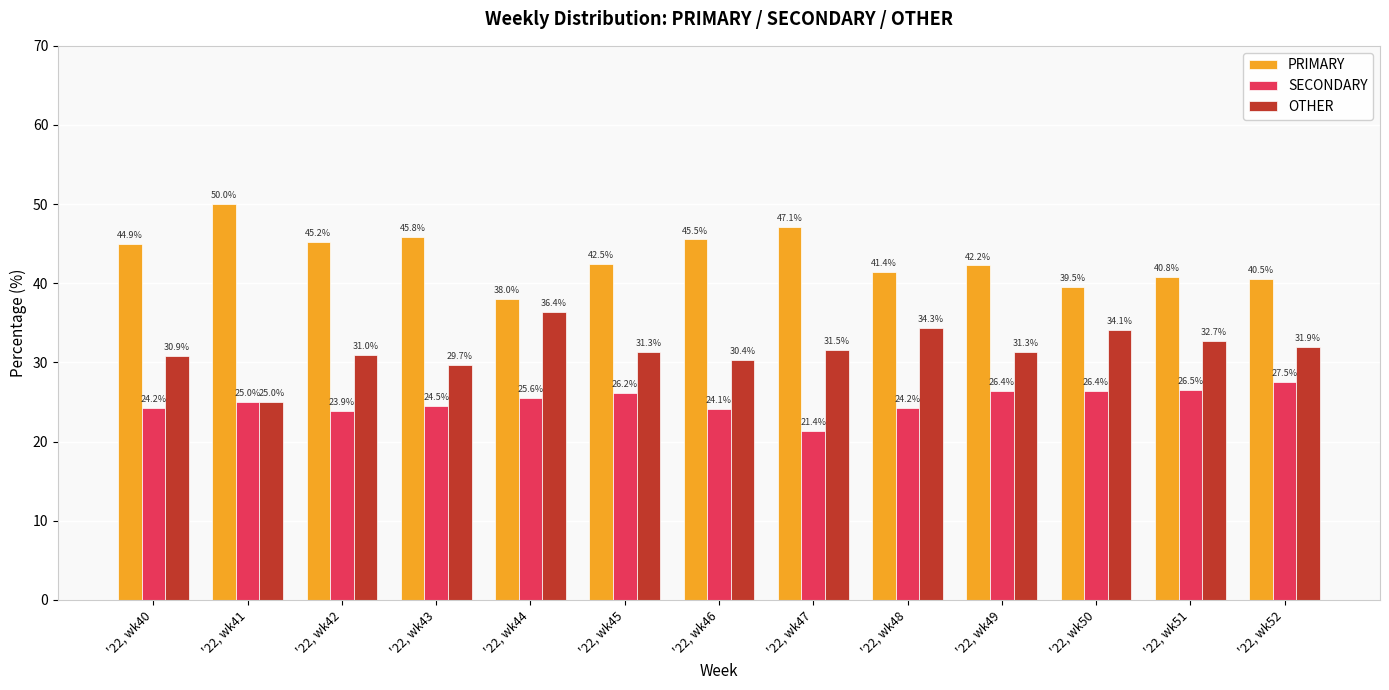

Which category has the highest value across all series?

'22, wk41